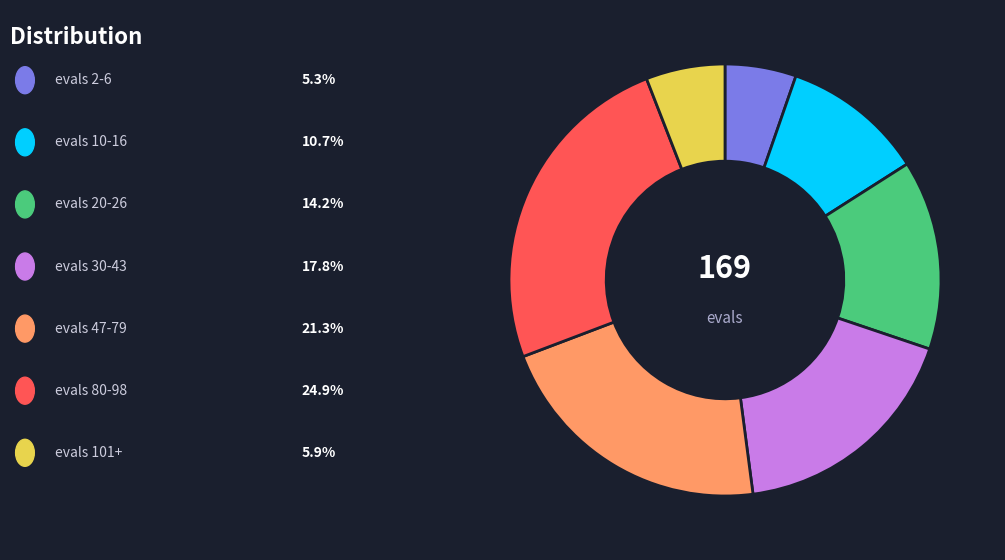

Does any single category account for the majority?

No